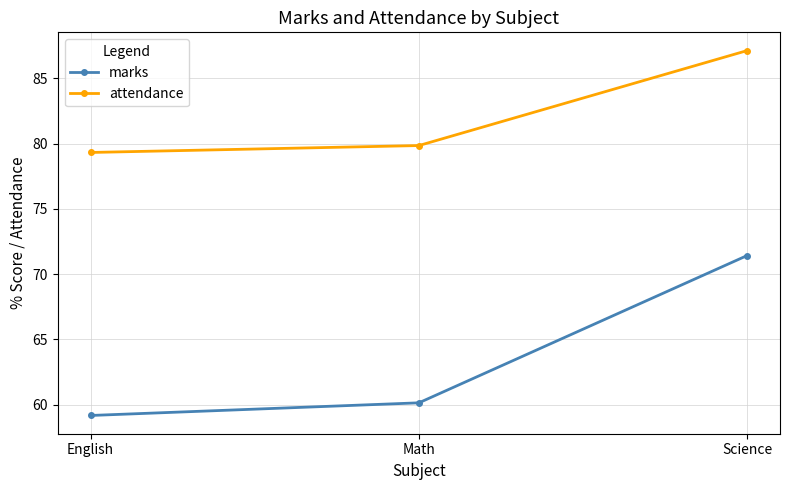

Rank the series by their average value, from highest to lowest.

attendance, marks